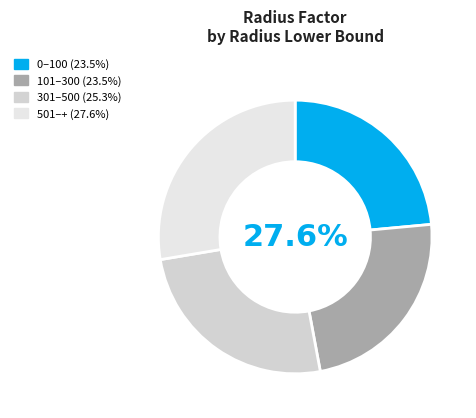

To the nearest percent, what portion does 501 represent?

28%